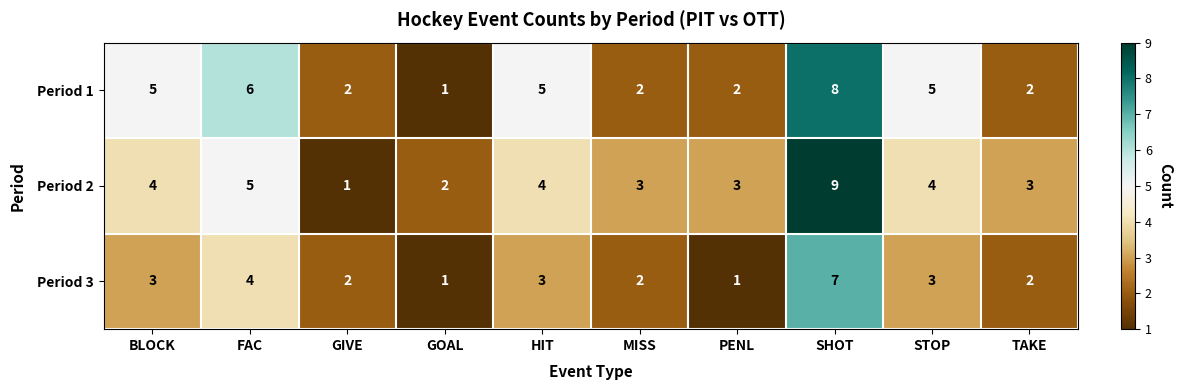

List the series in order of their peak value, highest first.

Period 2, Period 1, Period 3